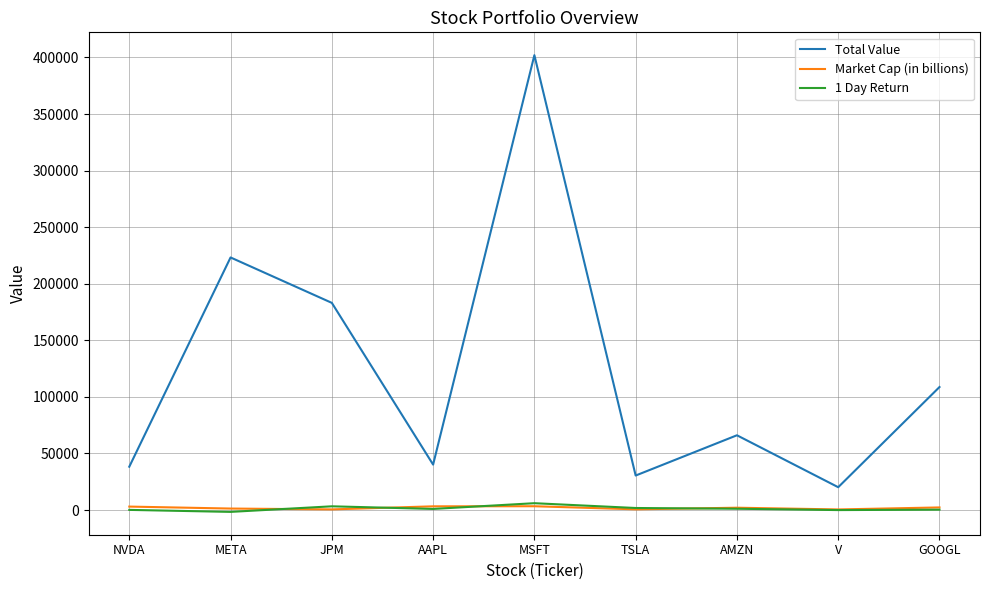

Is the value of Market Cap (in billions) at AAPL greater than the value of Total Value at AAPL?

No